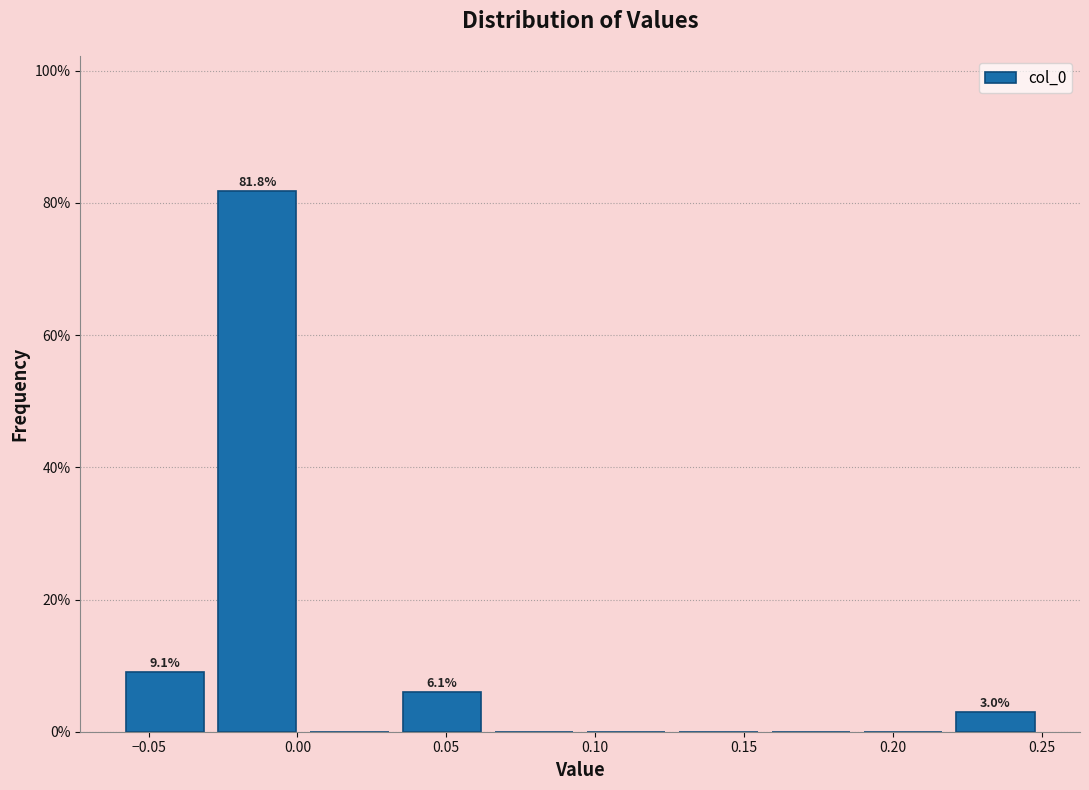

Which range on the x-axis has the tallest bar?

-0.030 to 0.000